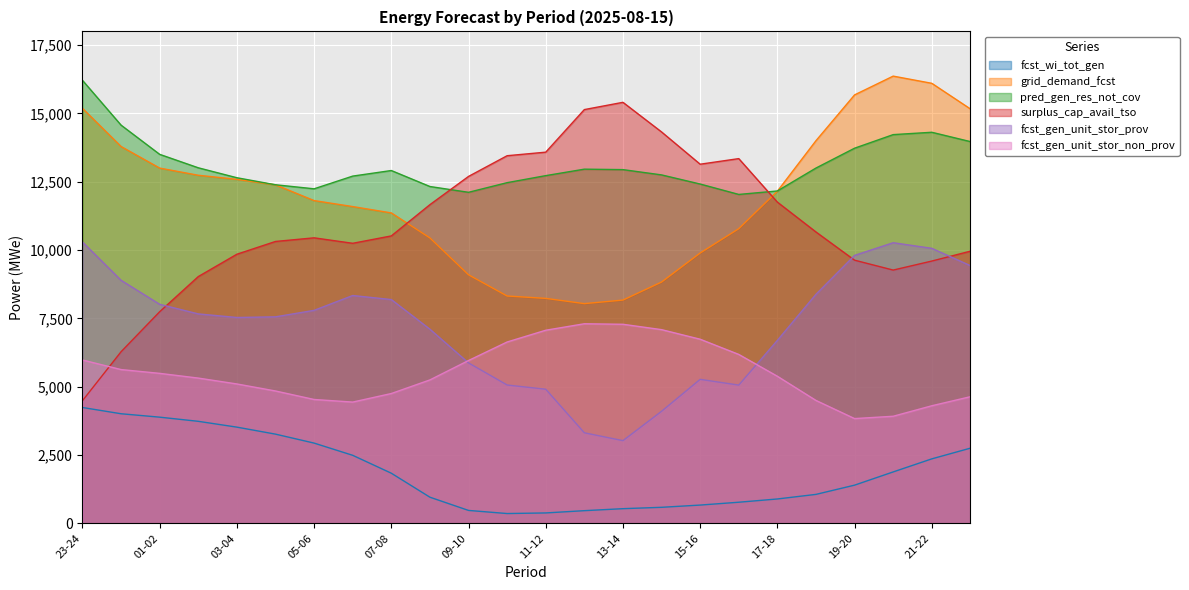

What is the spread (max minus min) of values at 11-12?

13203